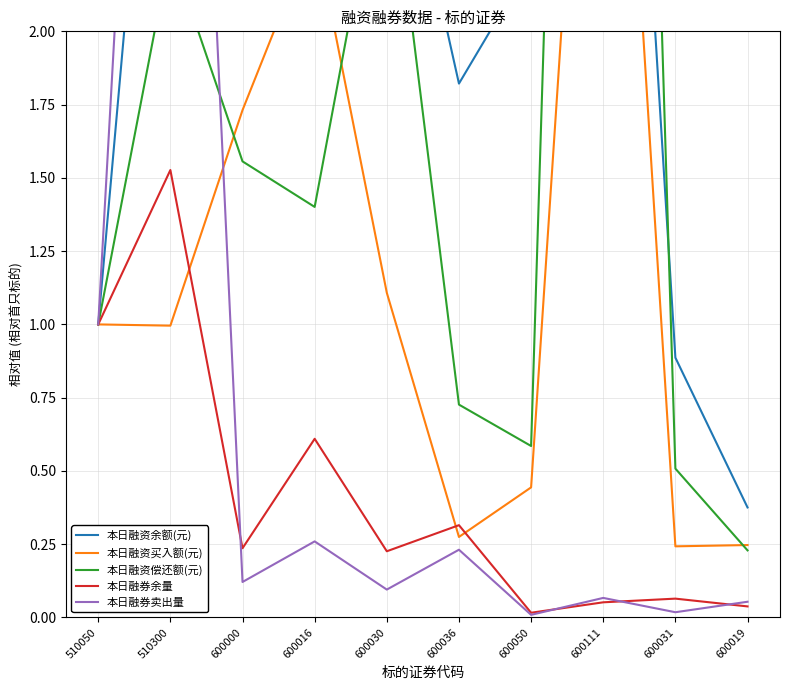

What is the difference between the highest and lowest values at 510300?

4.4